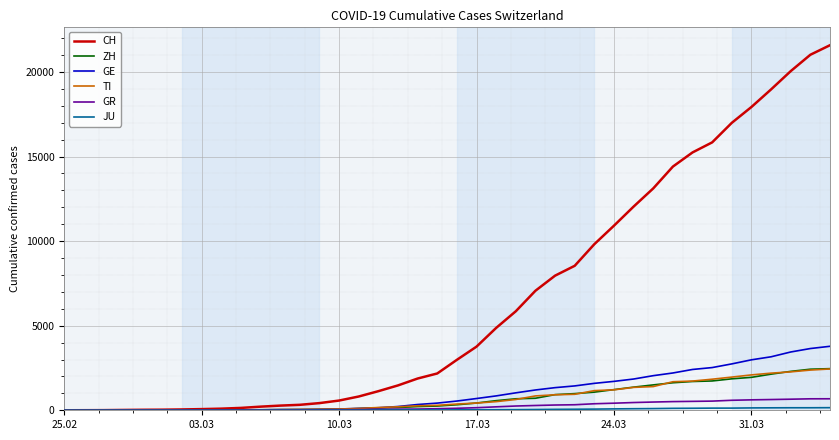

Does the chart have visible grid lines?

Yes